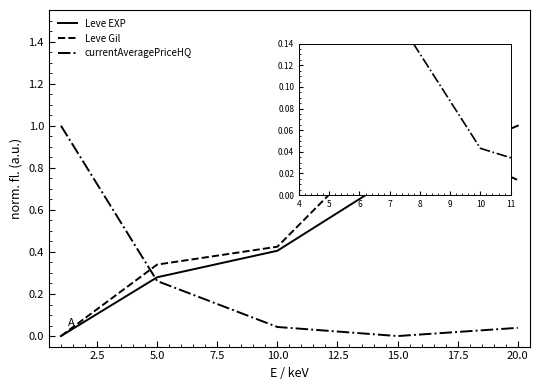

True or false: currentAveragePriceHQ has more than 2 points higher than both neighbors.

False